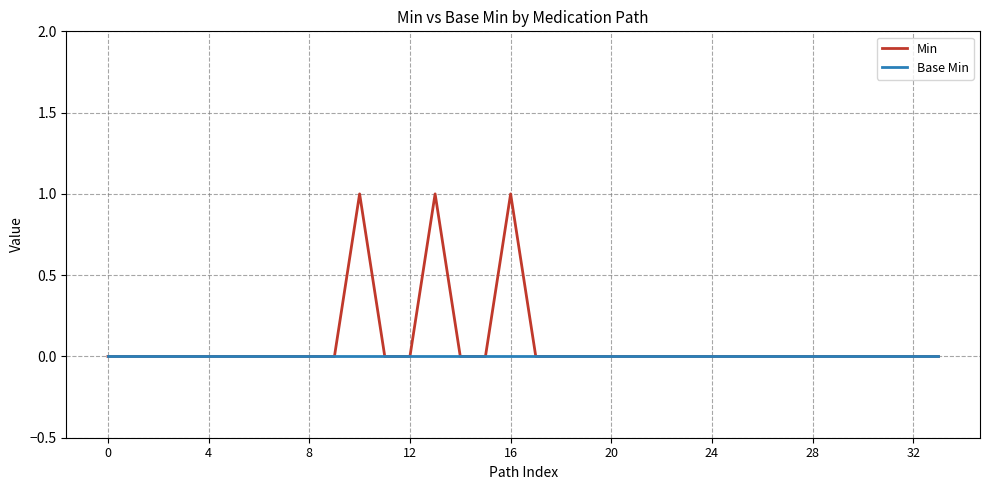

List the series in order of their peak value, lowest first.

Base Min, Min